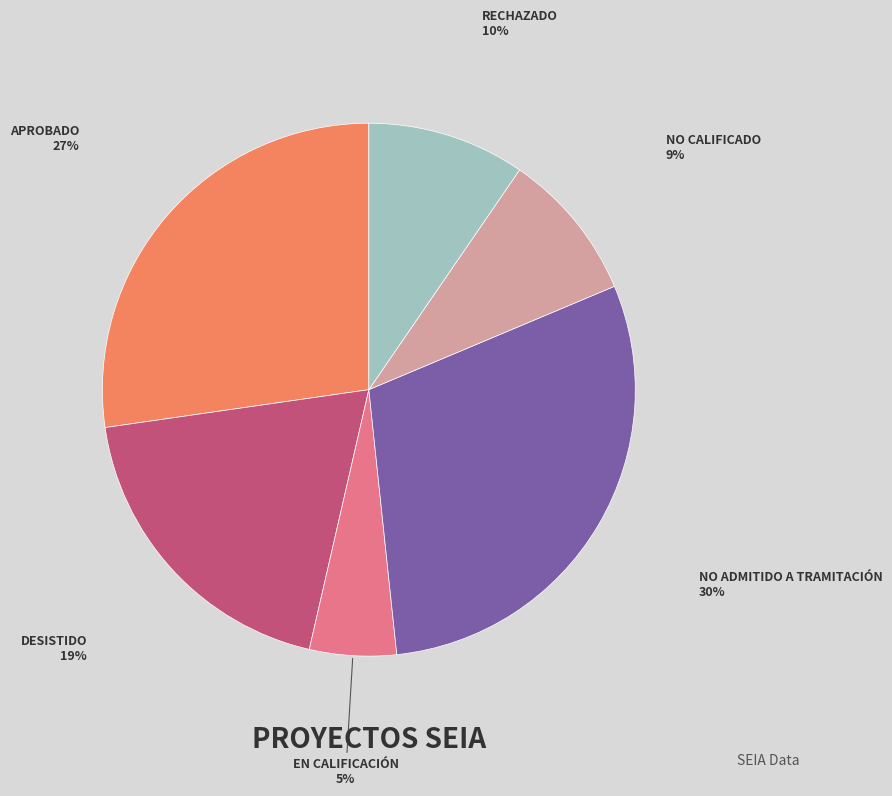

To the nearest percent, what is the average slice percentage?

17%